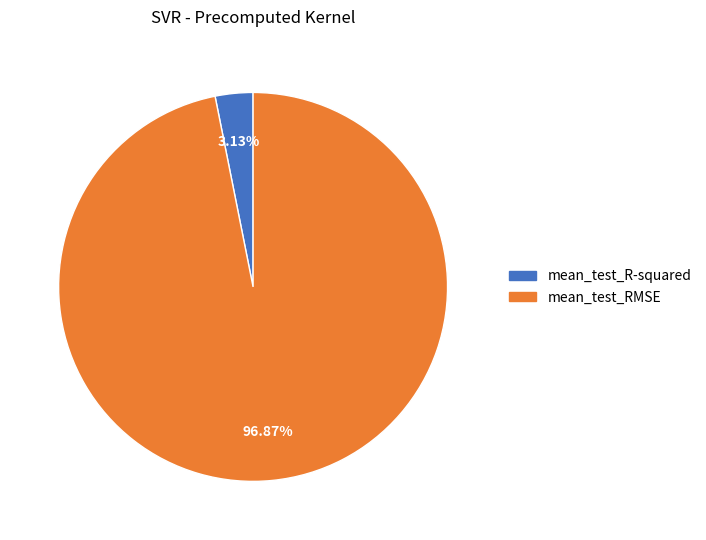

Which slice is the smallest?

mean_test_R-squared